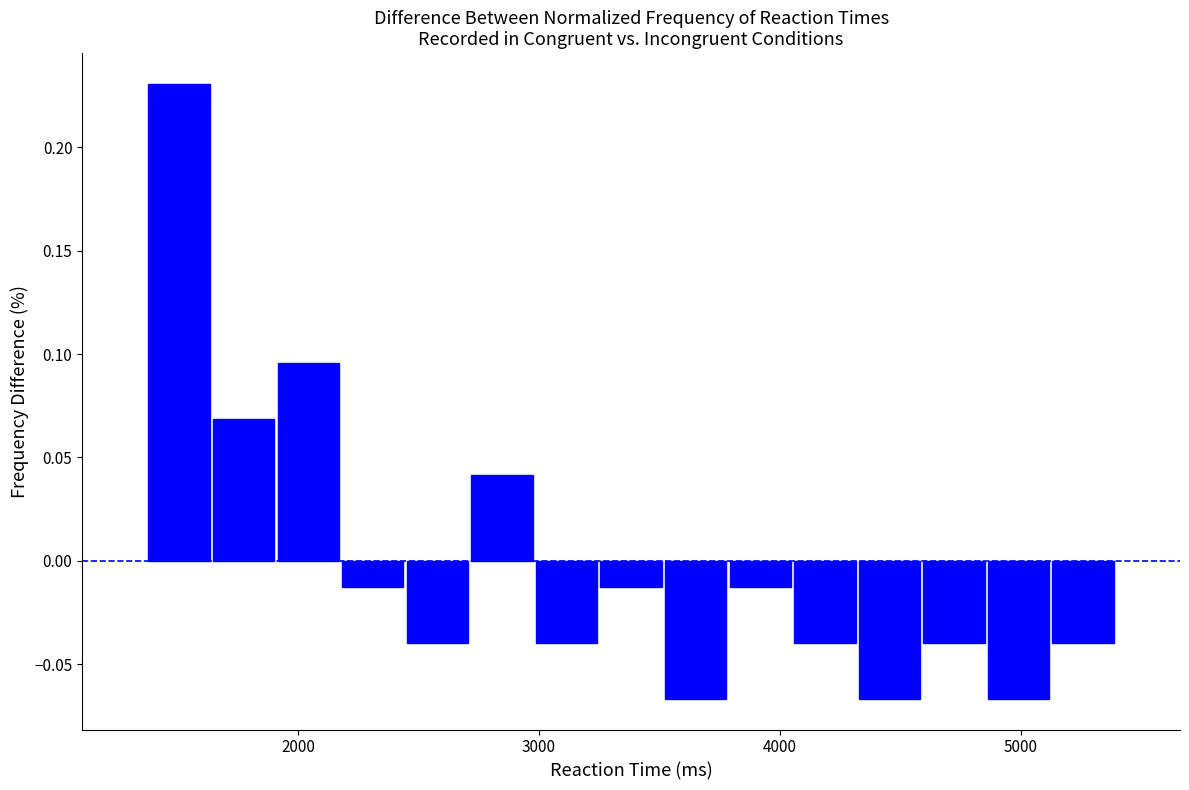

Around what value on the x-axis is the tallest bar? Give the approximate position of its centre, as read against the axis.

1500